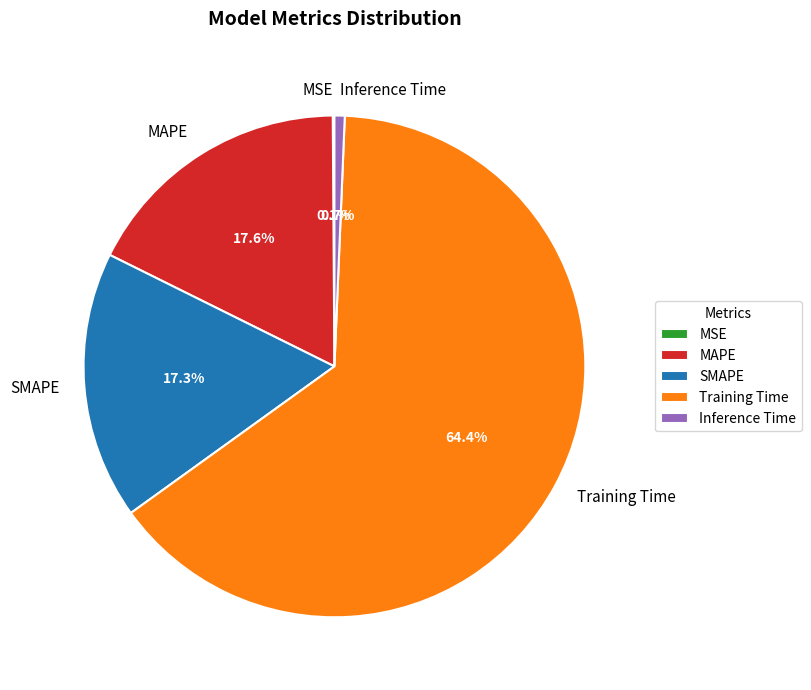

Do SMAPE and MAPE together represent more than half of the pie?

No